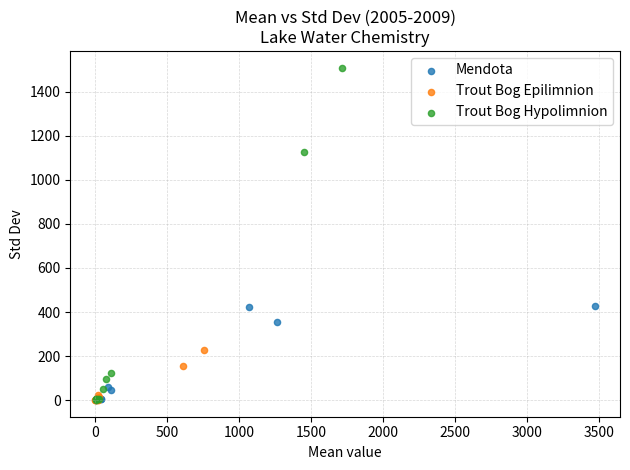

Which series has the largest Y range (max minus min)?

Trout Bog Hypolimnion